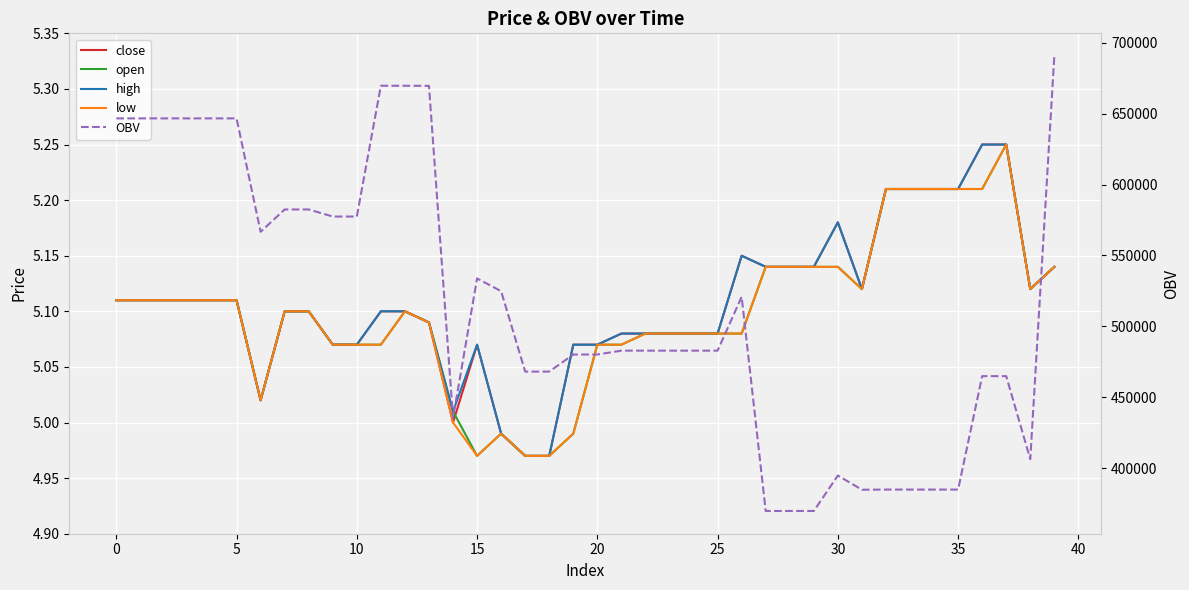

Which series has the largest total across all categories?

OBV